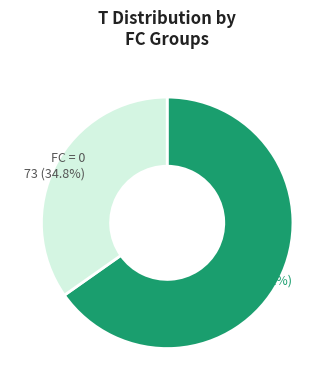

Is there a majority slice in this chart?

Yes